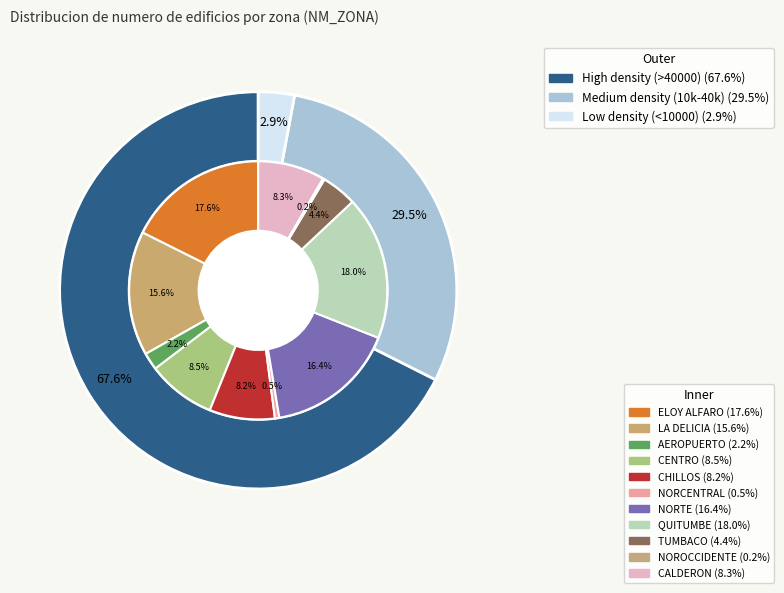

What is the change in value from CHILLOS to QUITUMBE?

+28145